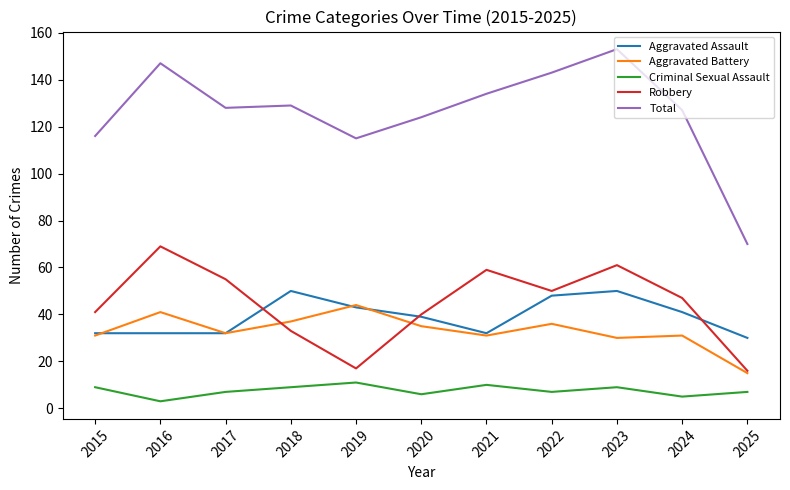

Between which two adjacent categories do Robbery and Aggravated Assault first intersect?

2017 and 2018